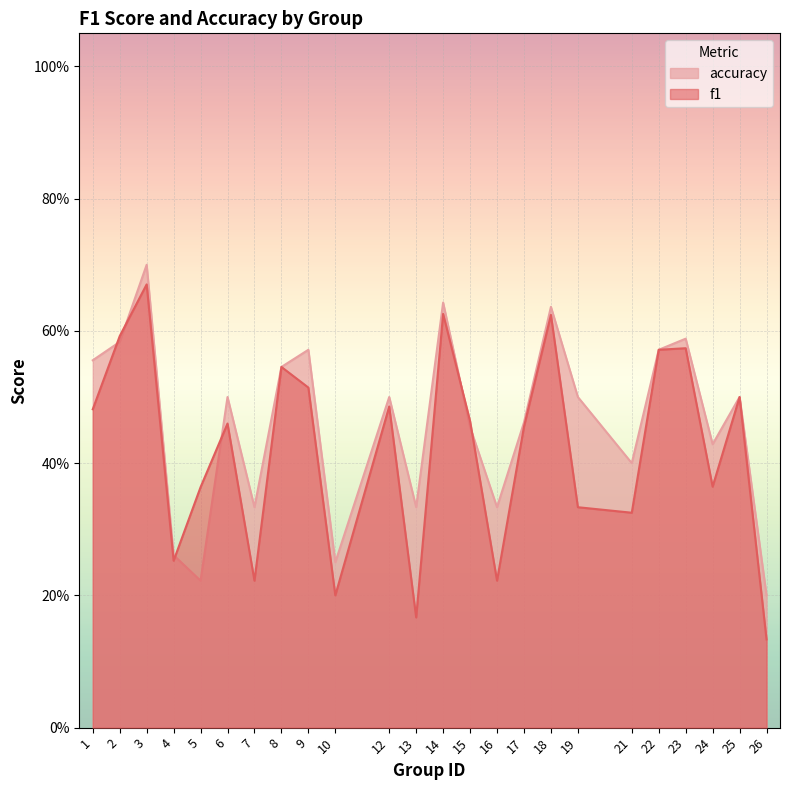

What is the difference between the f1 values at 14 and 24?

0.3